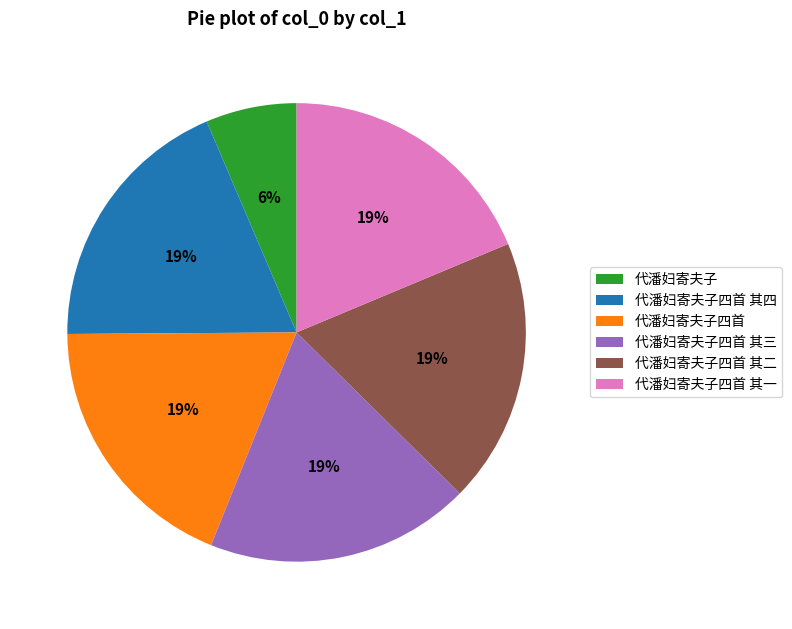

To the nearest percent, what is the average slice percentage?

17%